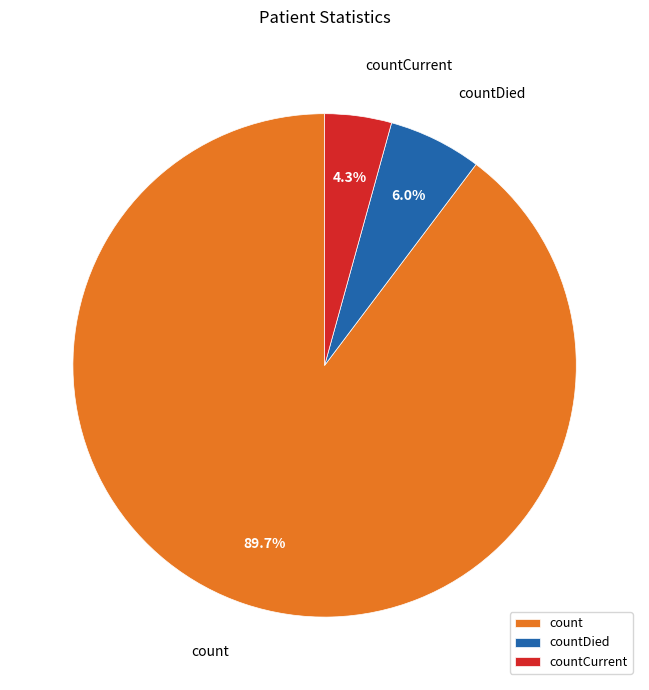

Combined, do countDied and count account for over 50%?

Yes